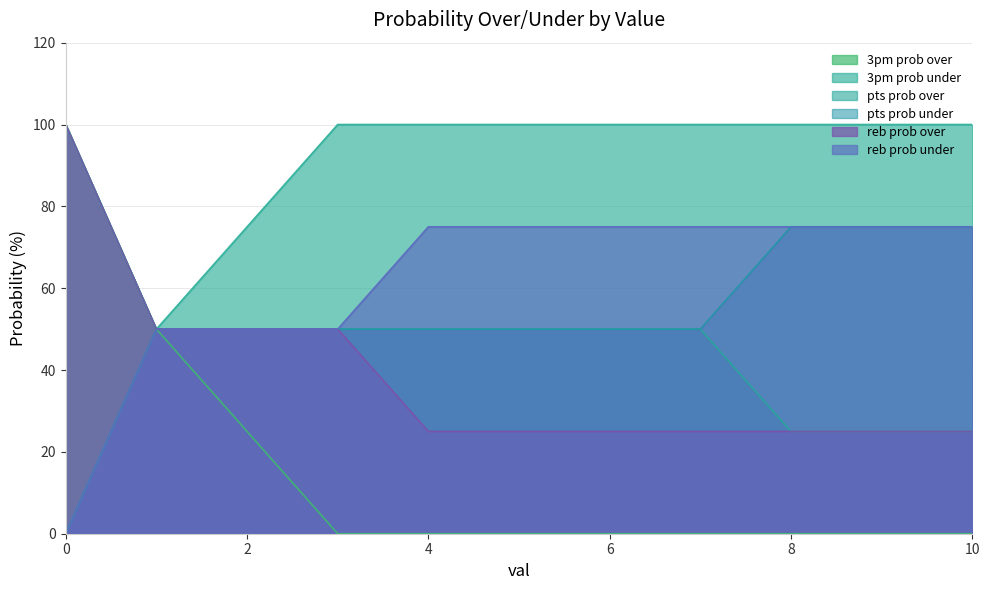

Where is pts prob under nearest to the value 37?

1